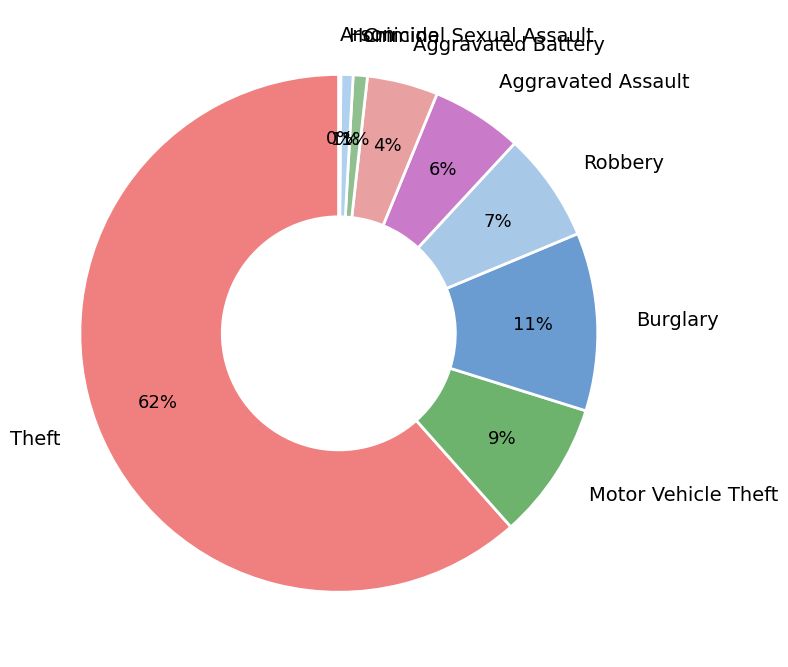

To the nearest percent, what portion does Burglary represent?

11%